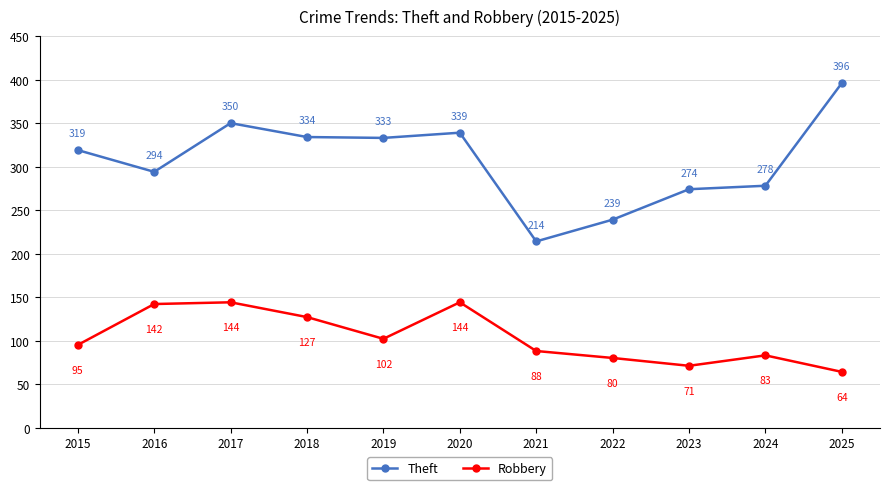

Which series changed the most between 2018 and 2022?

Theft